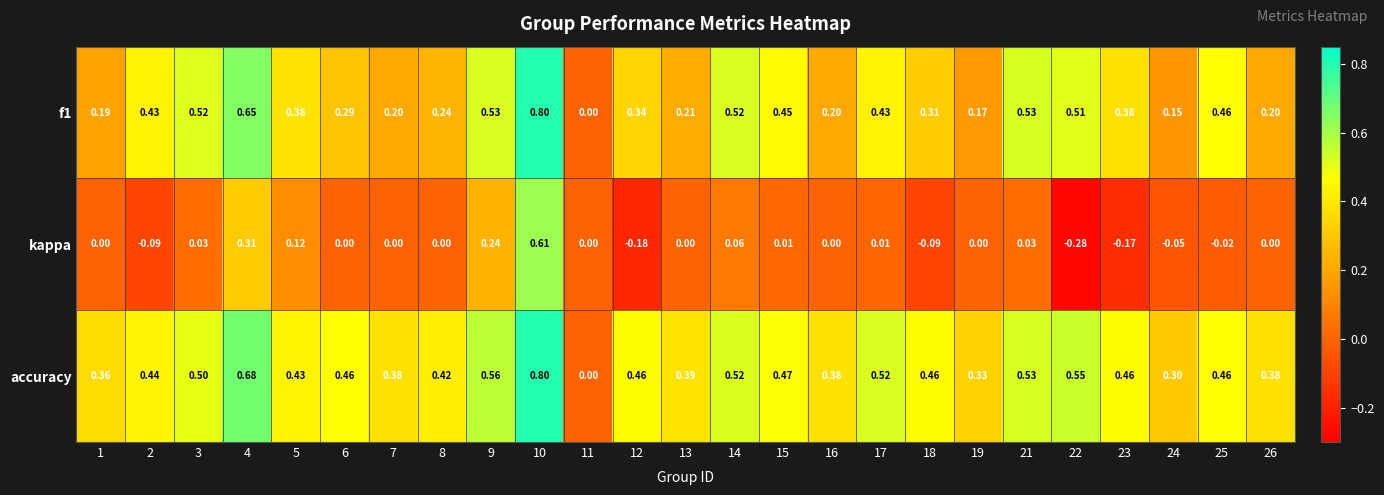

Which series has the largest range (max minus min)?

kappa